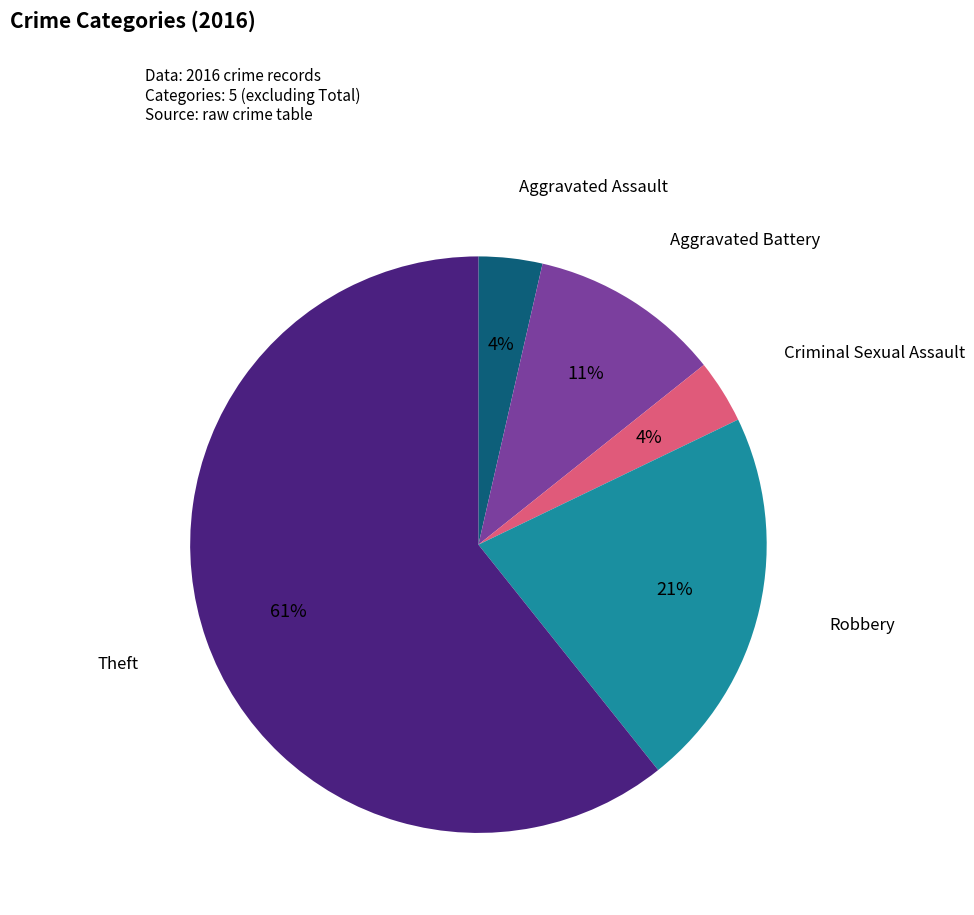

Between Aggravated Assault and Robbery, which is larger?

Robbery